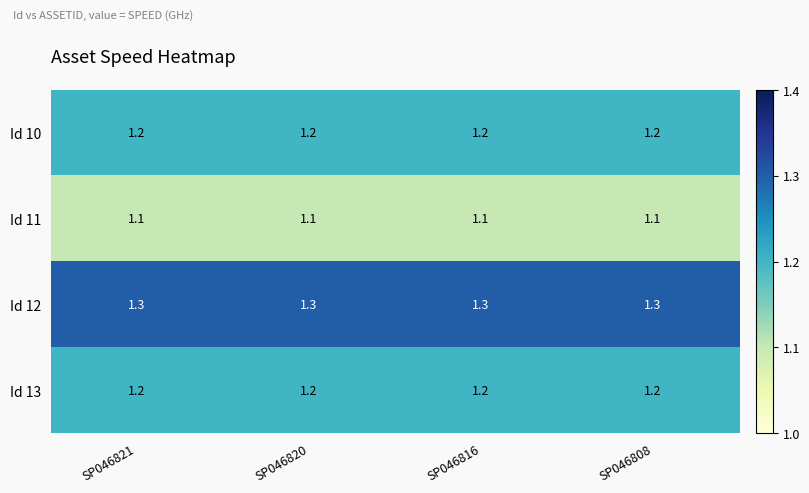

What is the average value of the Id 12 series?

1.3